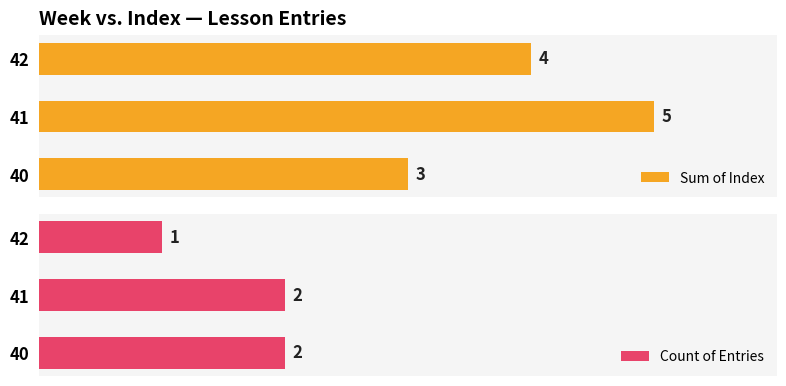

What is the greatest value displayed?

5